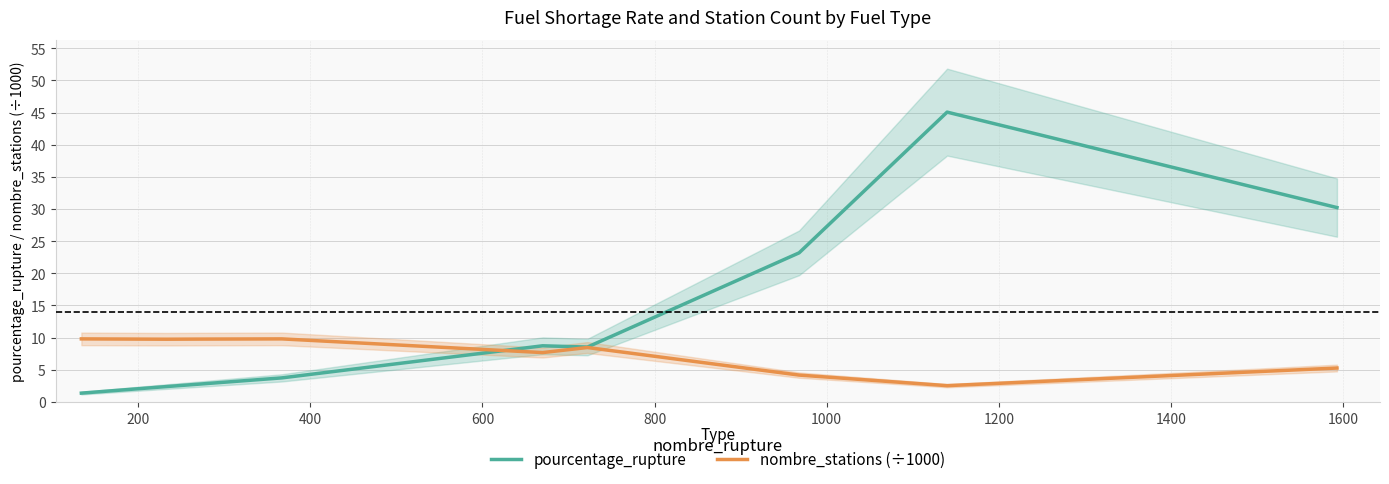

How many distinct data groups are displayed?

2